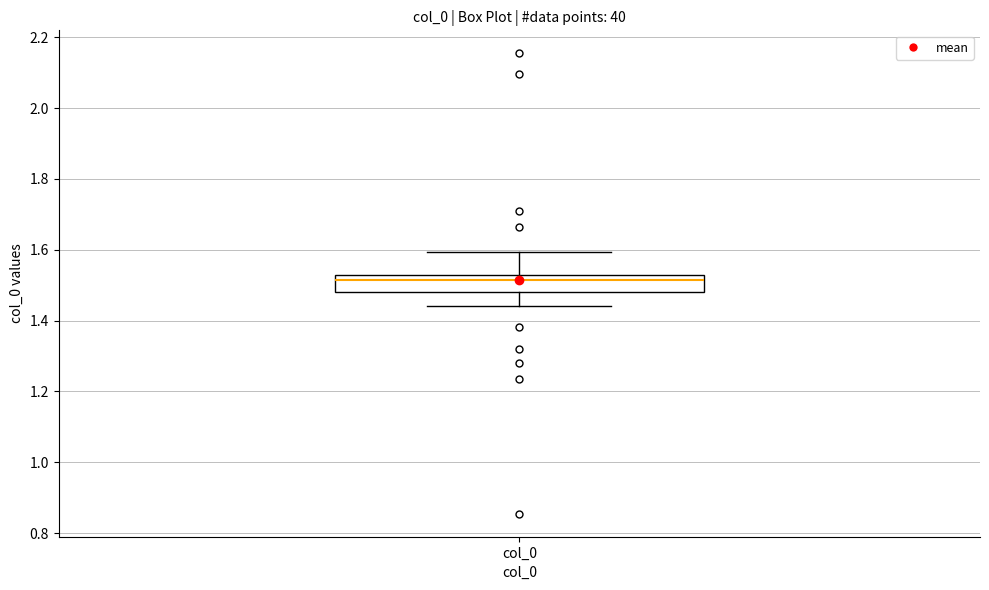

Read this box plot against the y-axis: the position of the median line, the range covered by the box, and the ends of both whiskers. The values are not printed on the chart, so give them approximately, as read against the axis.

median 1.52 (just below the box's upper edge), box 1.48 to 1.52, whiskers 1.44 to 1.60